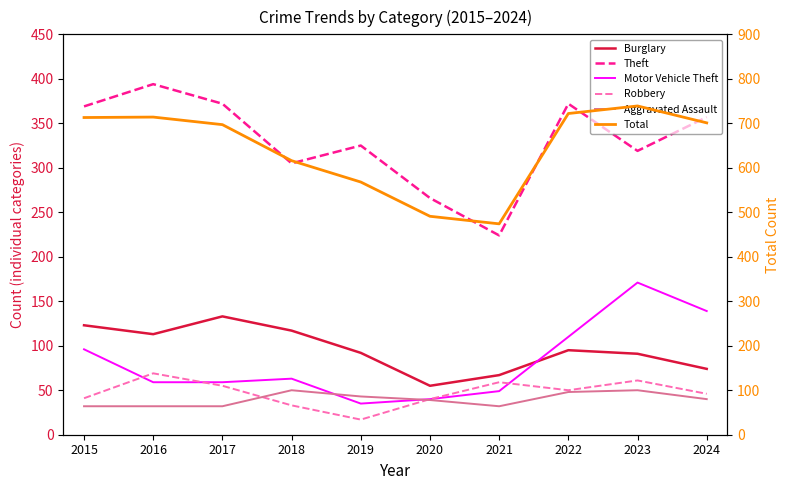

Which series has the widest spread of values?

Total